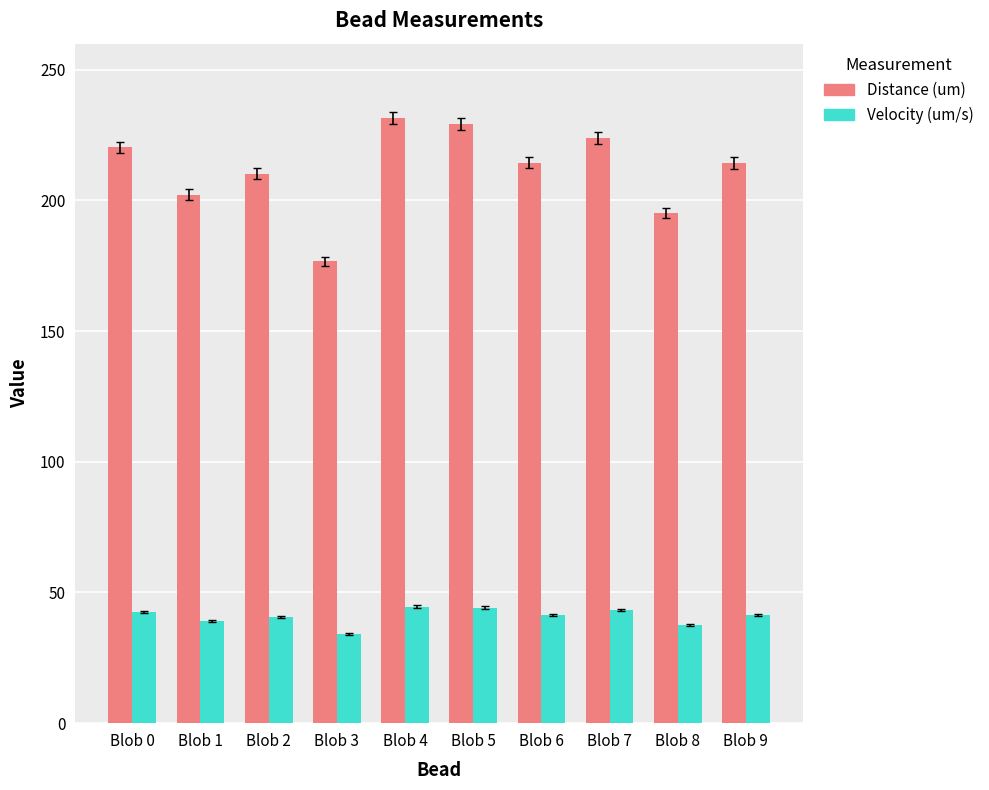

The value of Distance (um) at Blob 7 is 324.3. True or false?

False